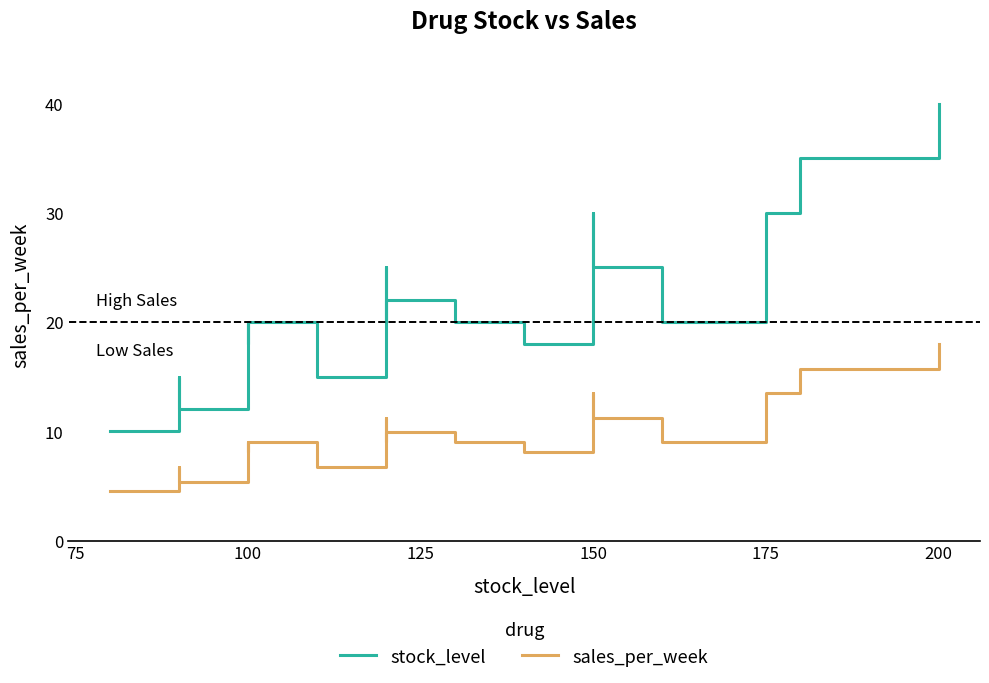

Rank the series by their maximum value, from highest to lowest.

stock_level, sales_per_week